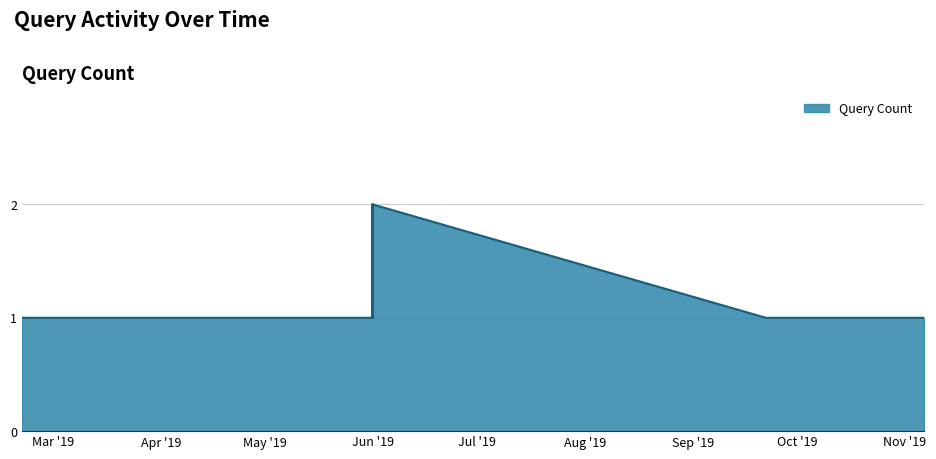

How many series are shown in this chart?

1